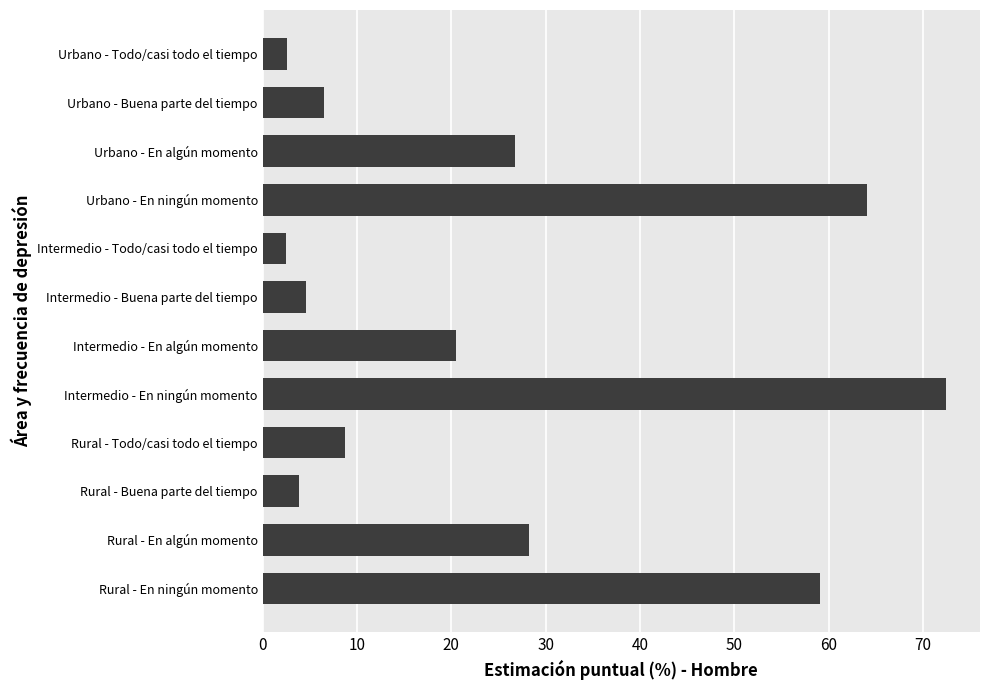

At which category does the chart reach its peak across all series?

Intermedio - En ningún momento